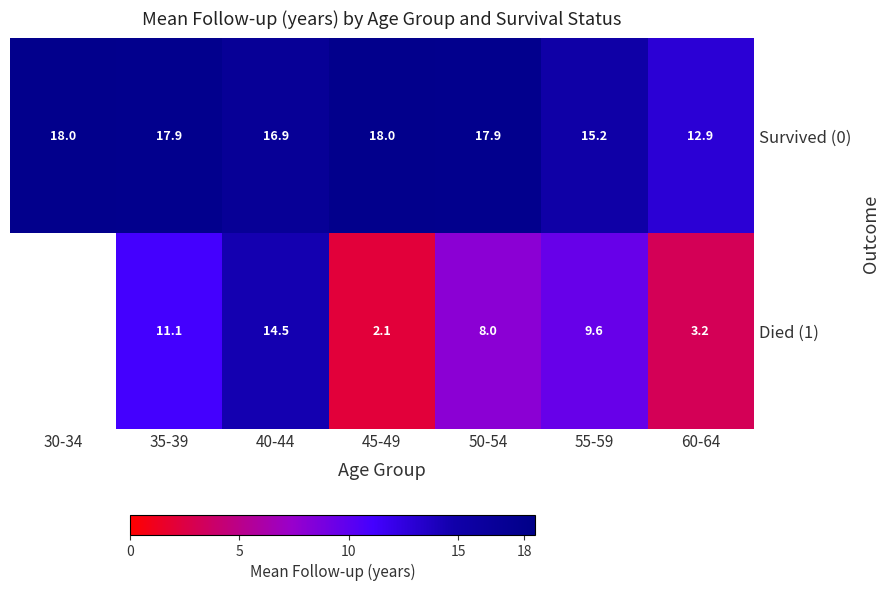

Is it true that Survived (0) equals 17.9 at 35-39?

True